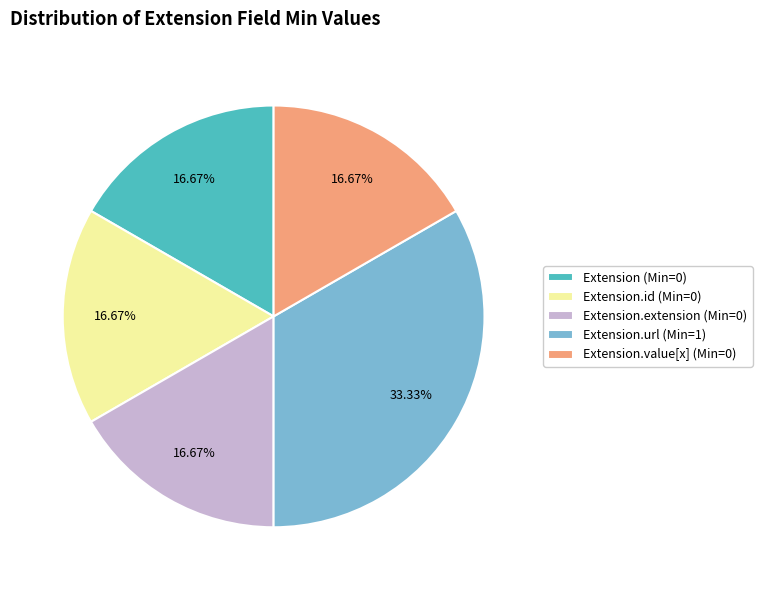

Does any single category account for the majority?

No